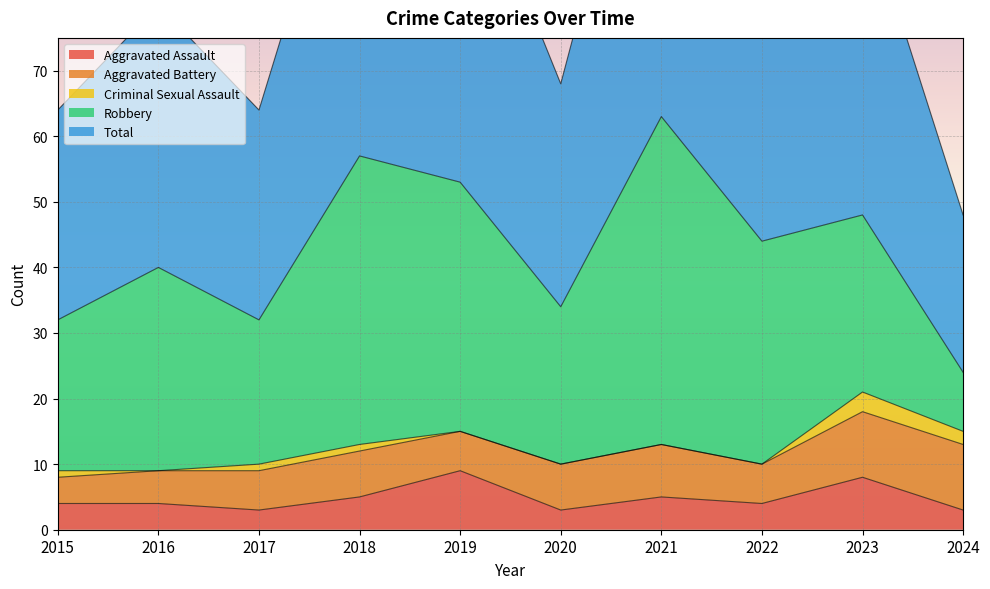

True or false: Robbery has a value of 8 at 2015.

False